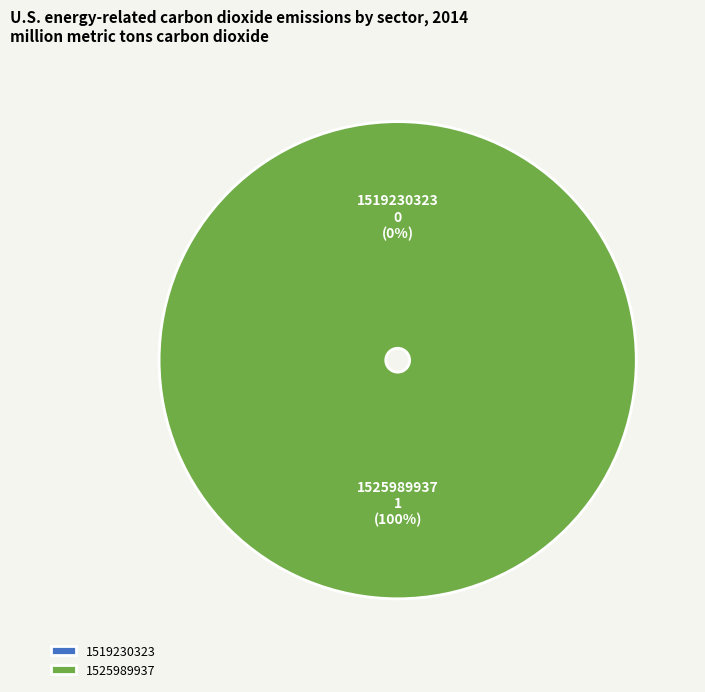

Does 1519230323 represent more than half of the total?

No